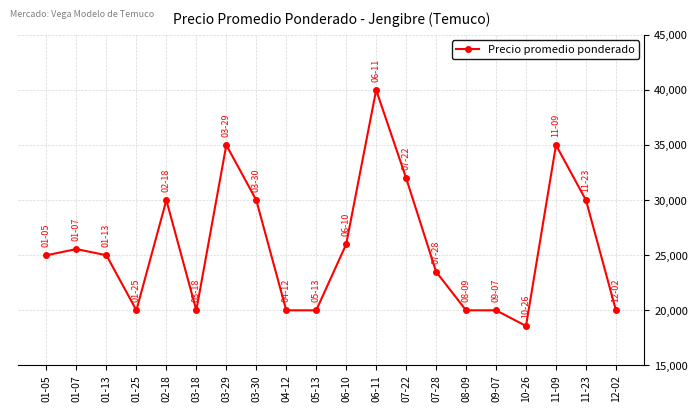

What is the maximum value shown in the chart?

40000